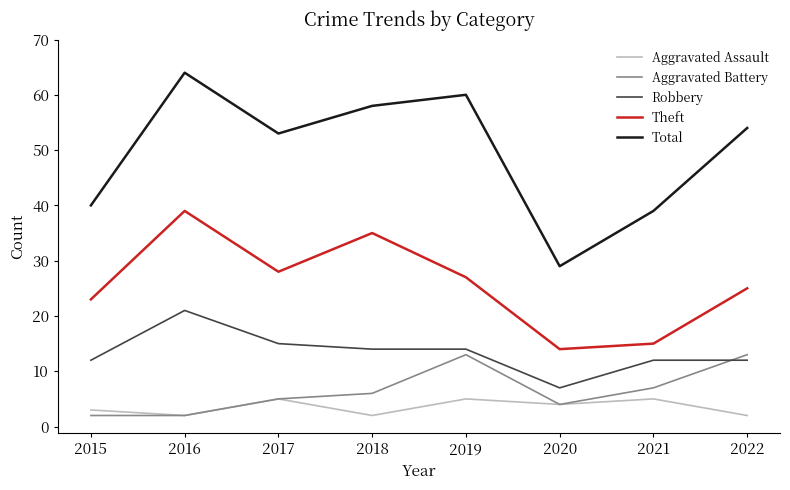

At which label does Total reach its peak?

2016